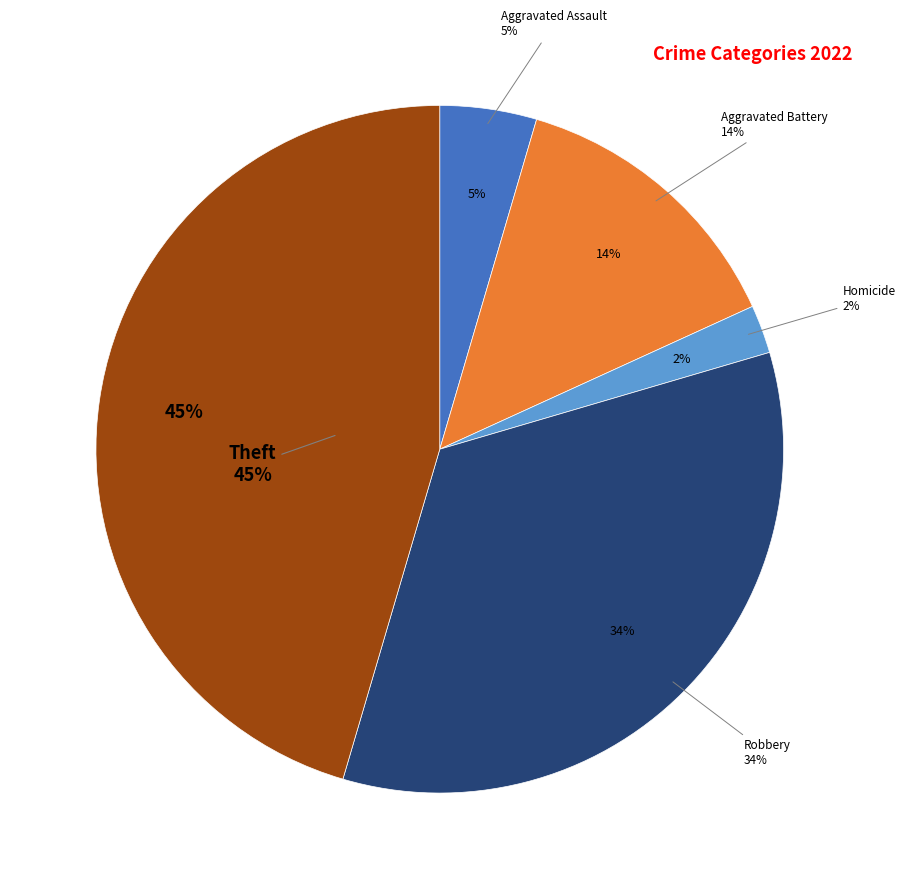

Does any single category account for the majority?

No